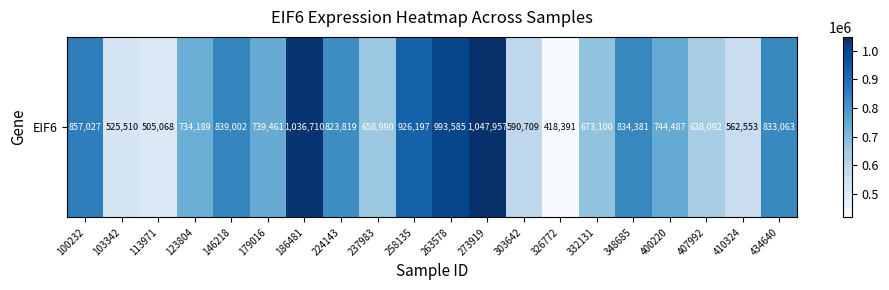

Reading left to right, extract all data points from this chart.

857027	525510	505068	734189	839002	739461	1036710	823819	658990	926197	993585	1047957	590709	418391	673100	834381	744487	638092	562553	833063